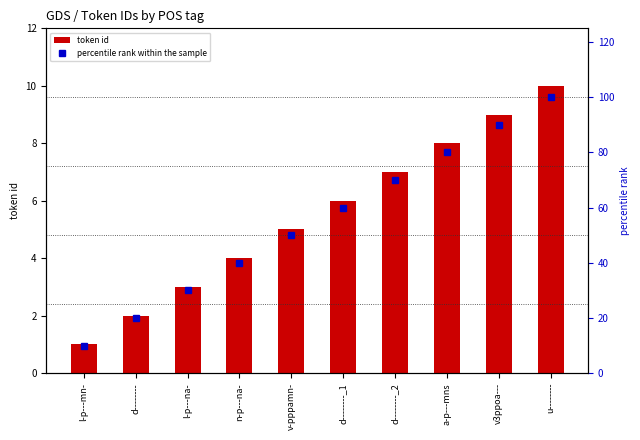

Between l-p---mn- and v3ppoa---, which is larger?

v3ppoa---